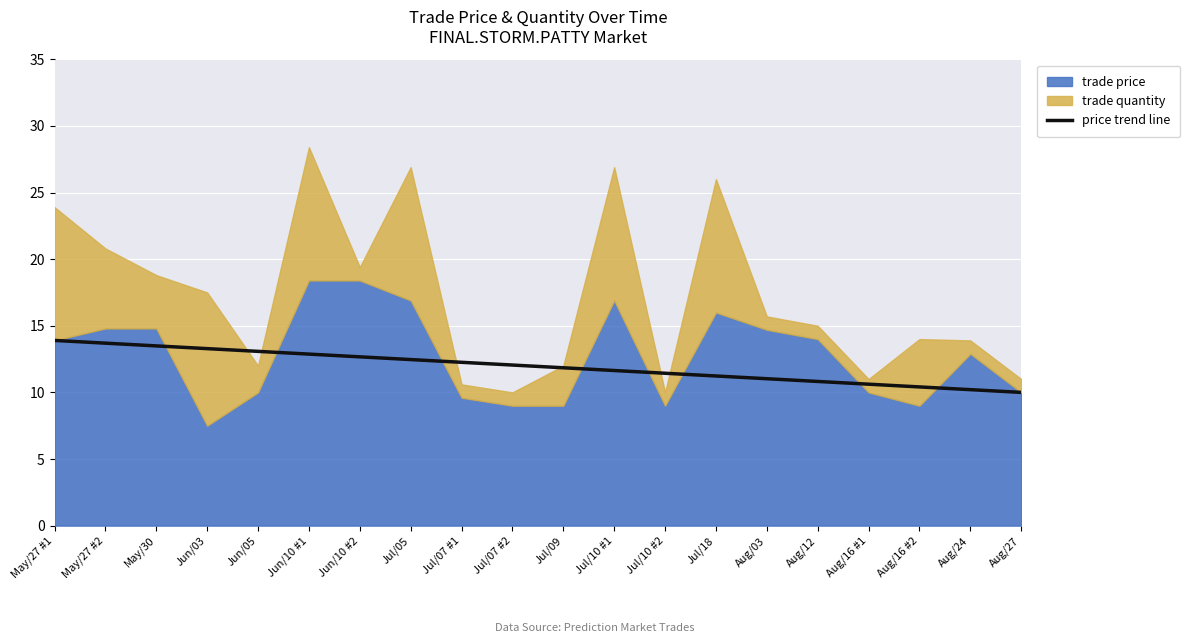

Reading right to left, extract all data points from this chart.

10.0	10.2	10.4	10.6	10.8	11.0	11.2	11.4	11.6	11.8	12.1	12.3	12.5	12.7	12.9	13.1	13.3	13.5	13.7	13.9